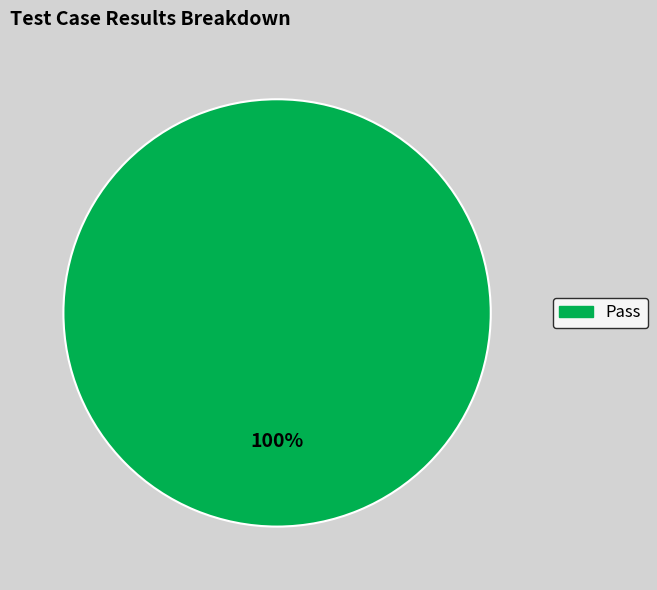

Is there any slice that represents more than half of the pie?

Yes